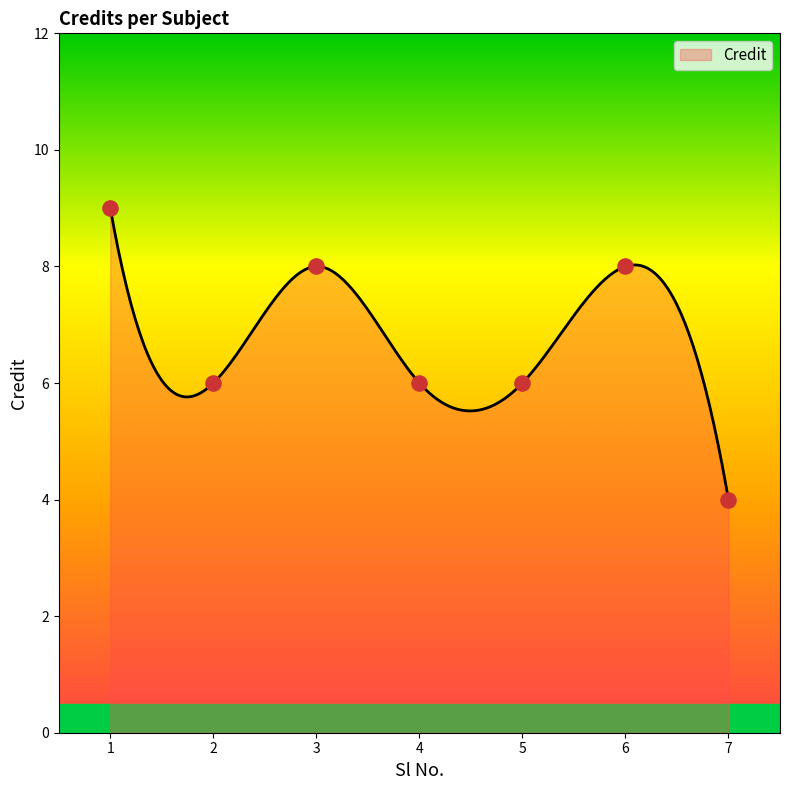

Which has a higher value, 2 or 1?

1